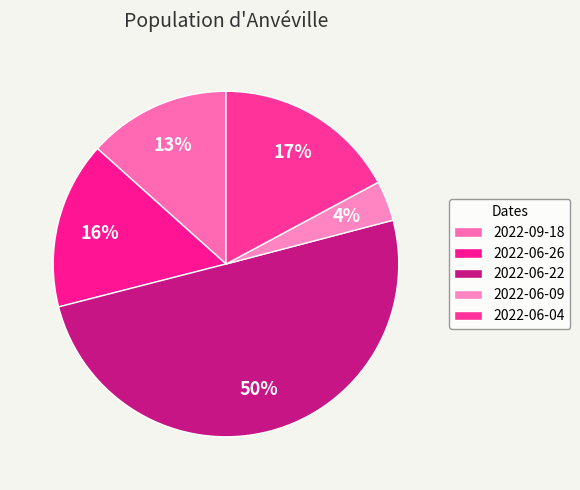

Does 2022-06-09 account for over 50% of the chart?

No